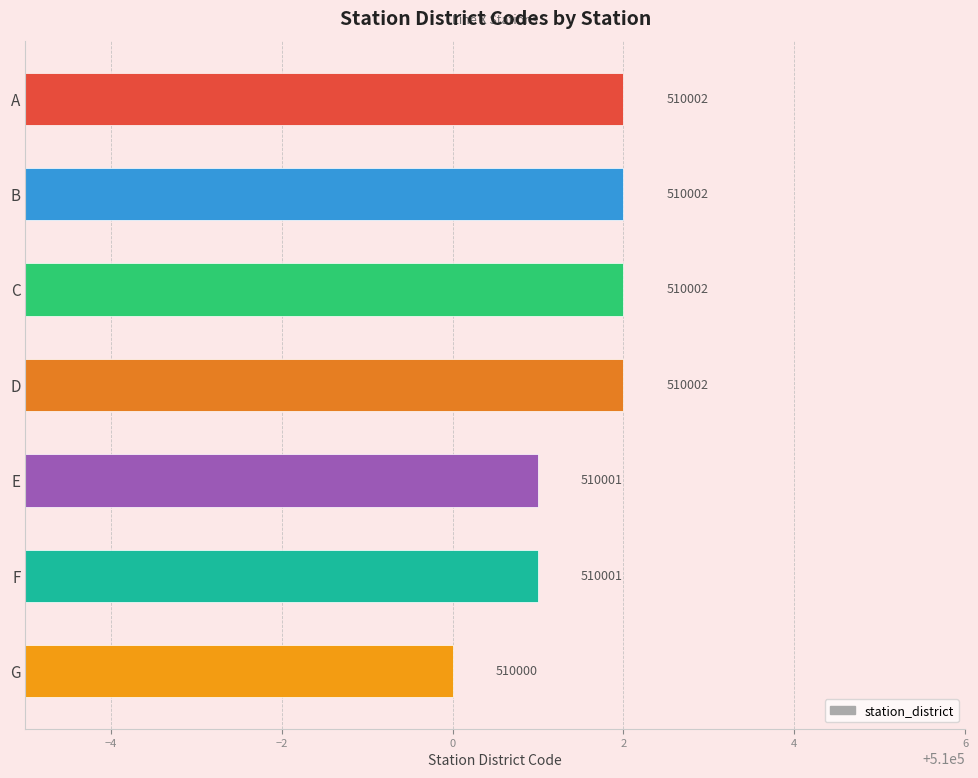

Reading top to bottom, list all the values displayed in this chart.

510002	510002	510002	510002	510001	510001	510000